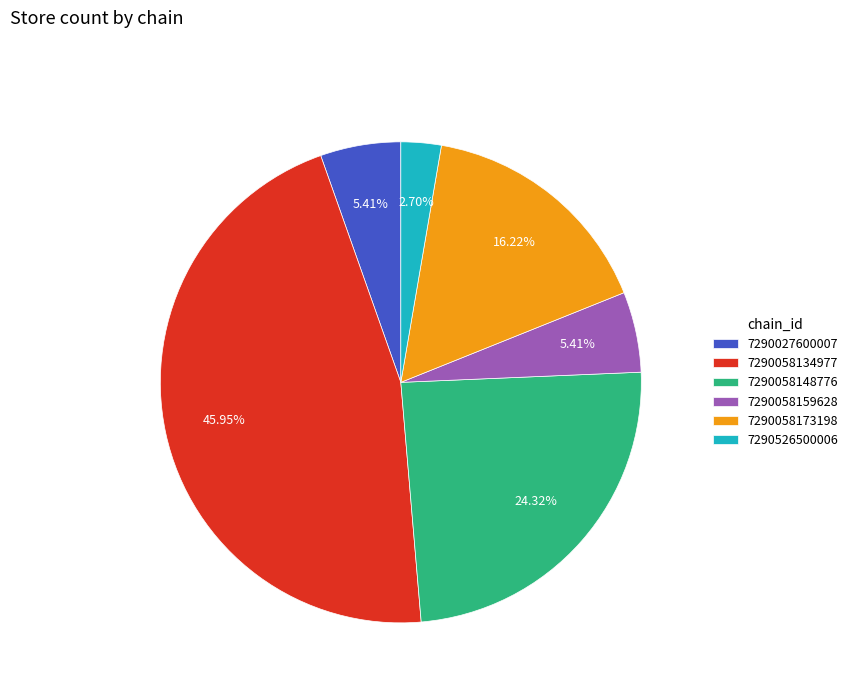

How many segments does this pie chart have?

6